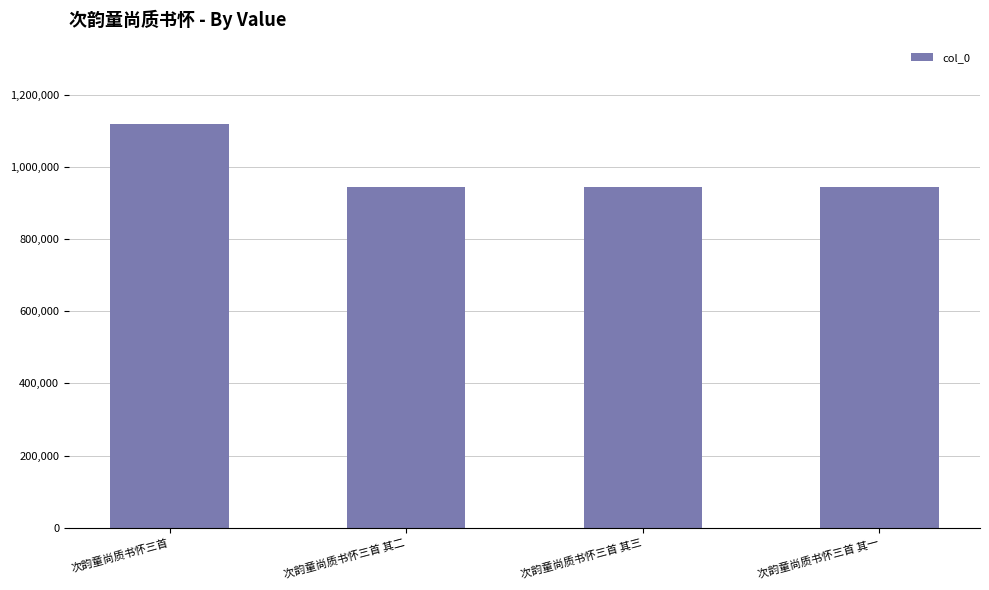

What is the change in value from 次韵童尚质书怀三首 其三 to 次韵童尚质书怀三首 其一?

+2